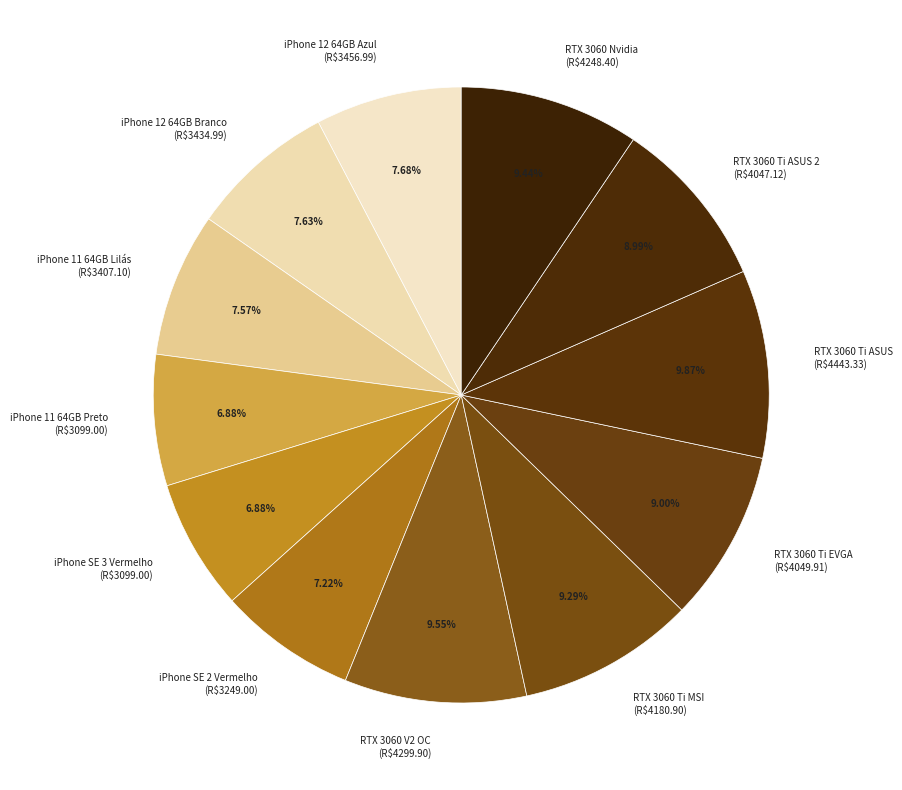

Does any single category account for the majority?

No